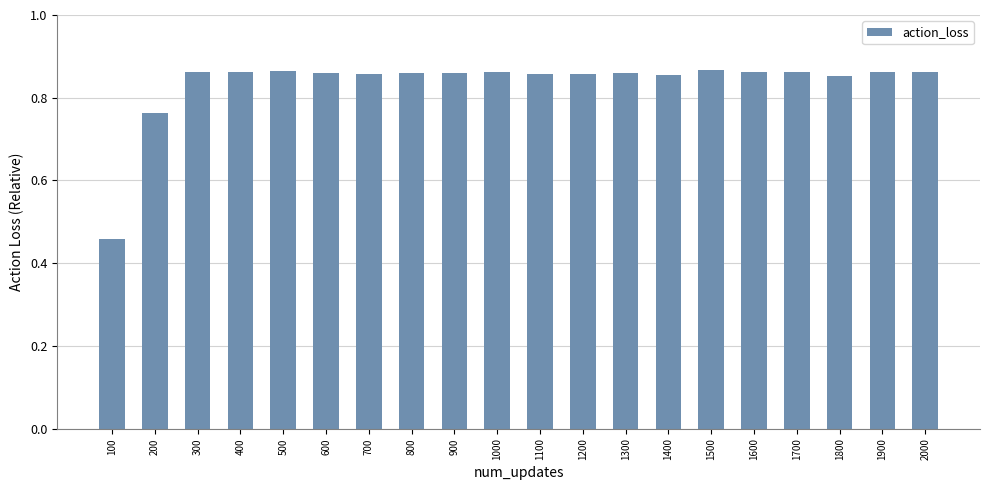

The chart shows a value of 0.4 at 1200. True or false?

False